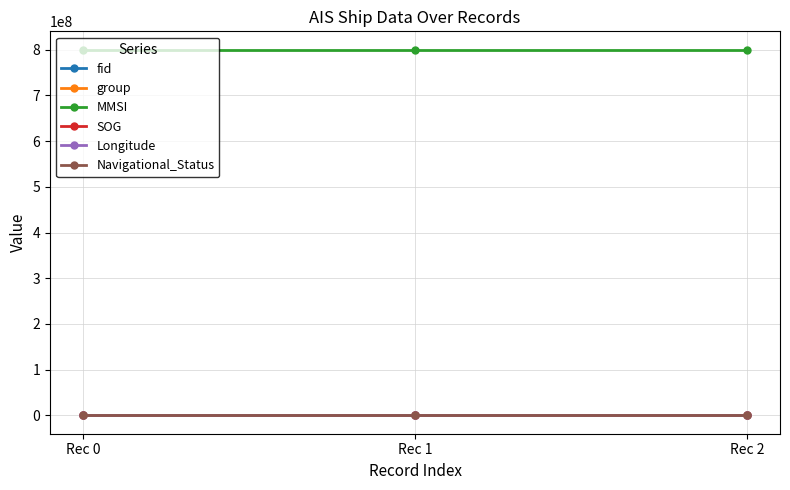

At how many categories does at least one series exceed 620822387?

3